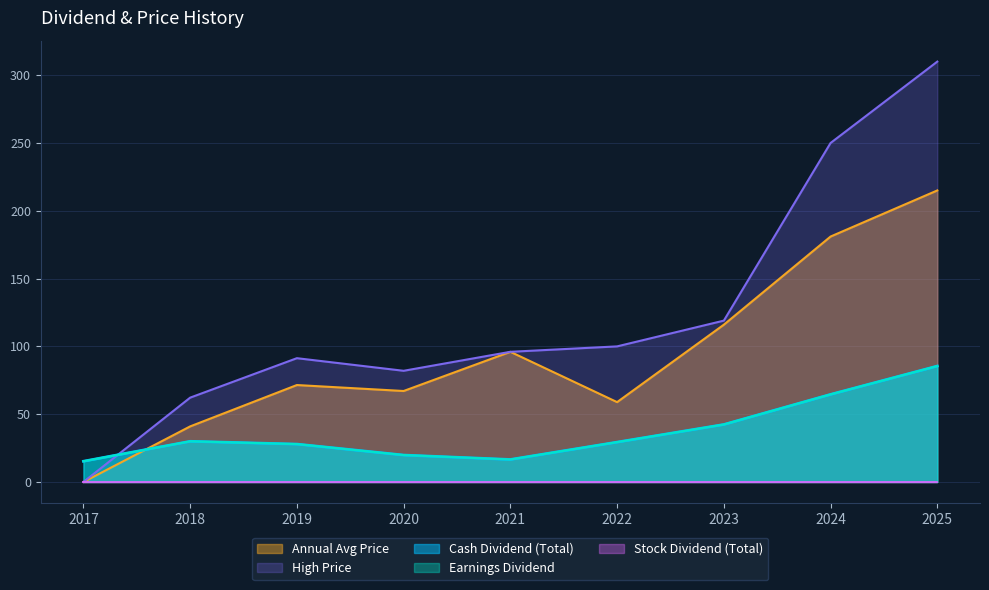

At which label is Earnings Dividend closest to 50?

2023